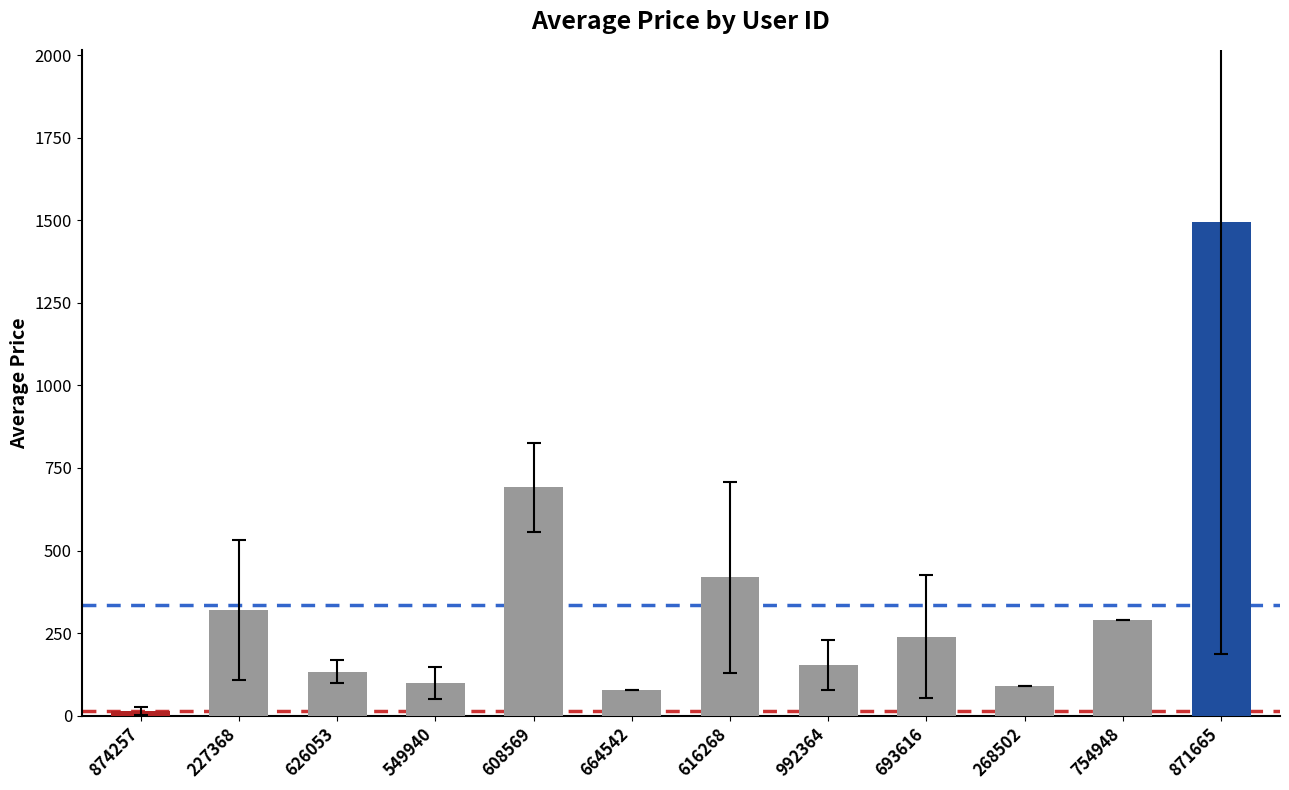

Reading right to left, extract all data points from this chart.

871665=1493.5	754948=289.0	268502=89.0	693616=238.9	992364=153.0	616268=418.5	664542=78.0	608569=691.0	549940=98.7	626053=133.0	227368=319.4	874257=13.2